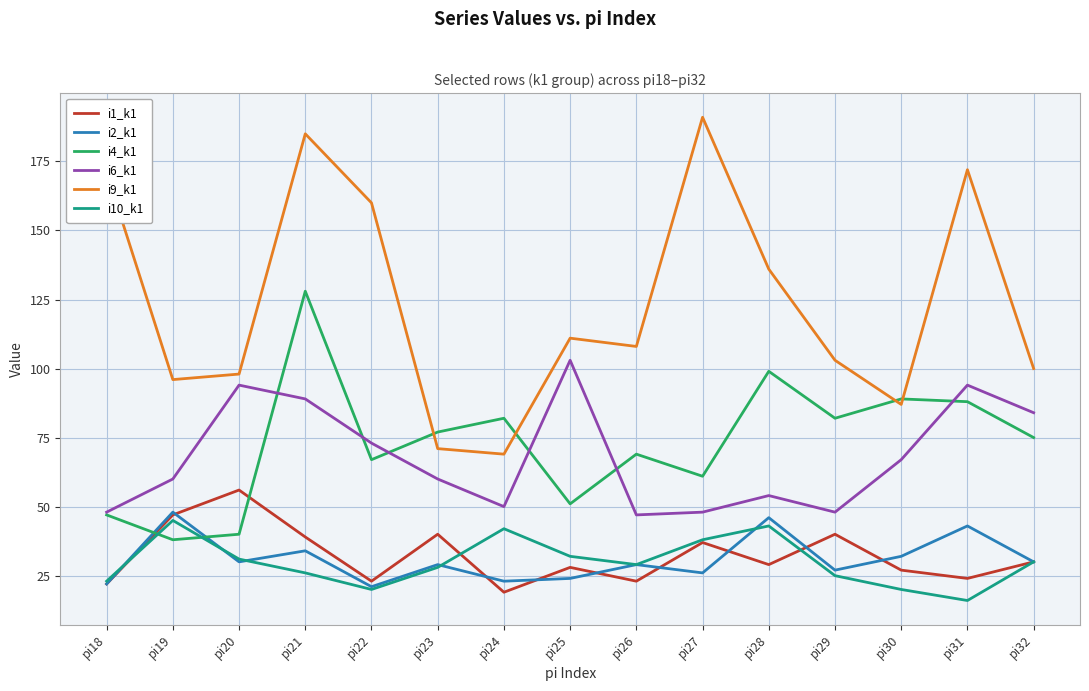

What is the highest value of the i1_k1 series?

56